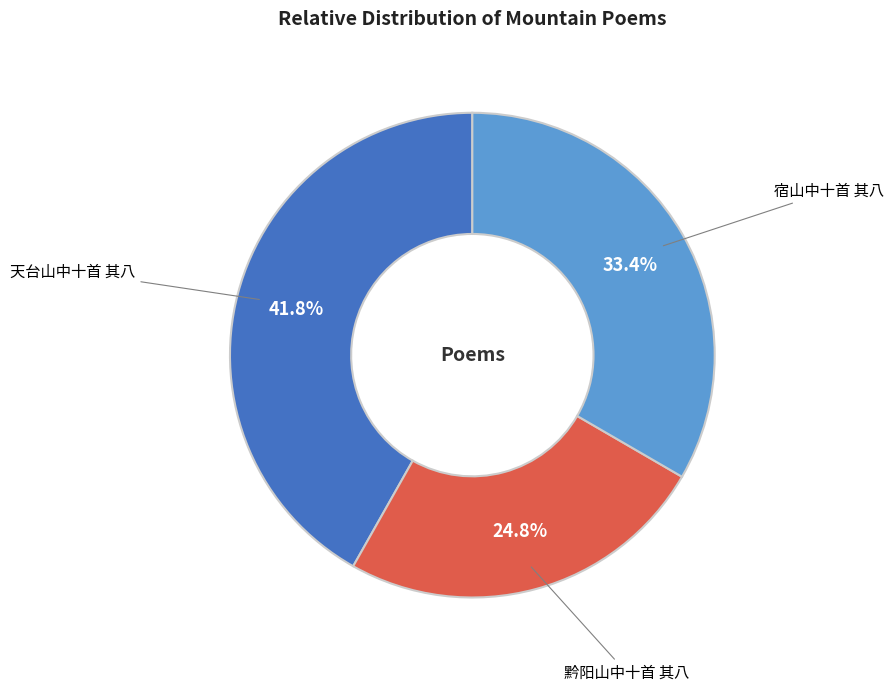

The 黔阳山中十首 其八 slice represents 11% of the pie. True or false?

False